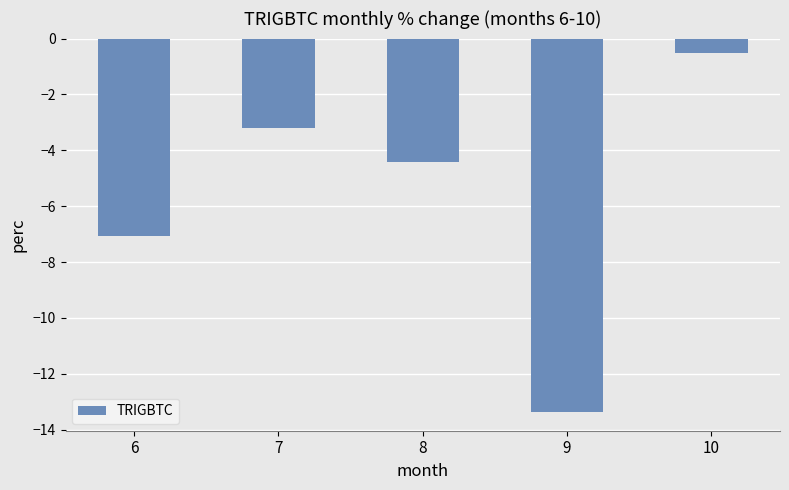

What is the sum of all values?

-28.6